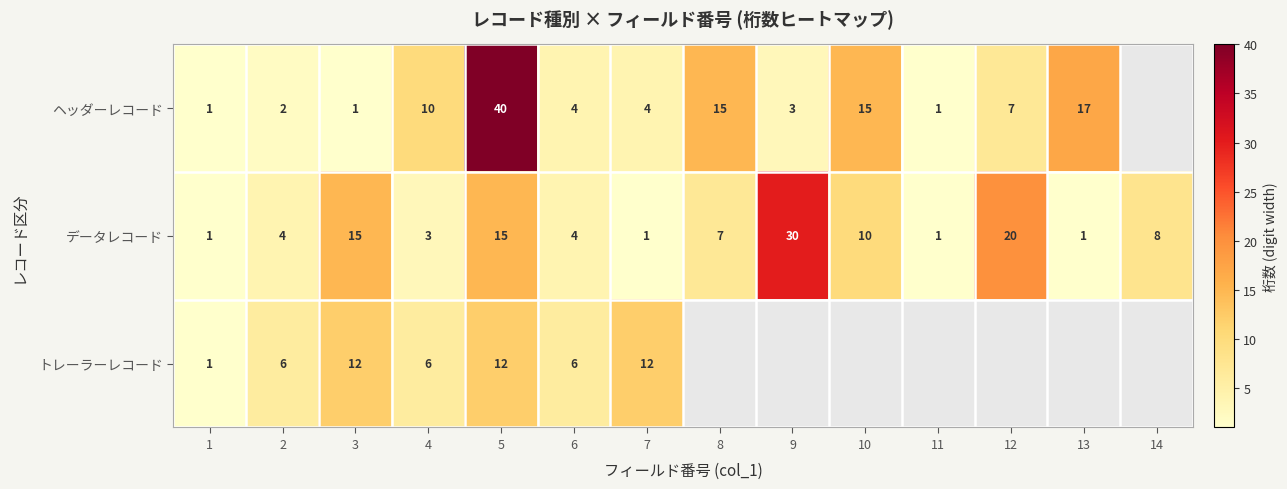

Which category has the highest value in the データレコード series?

9